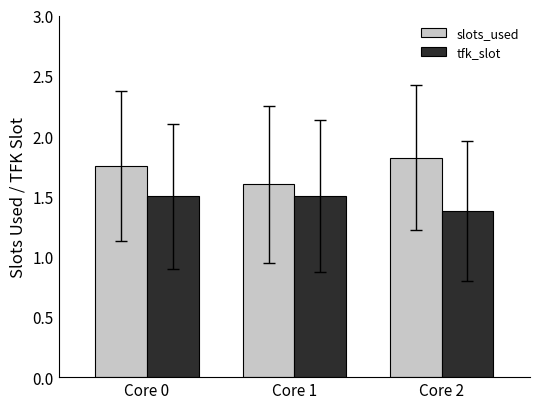

Is it true that tfk_slot equals 2.5 at Core 2?

False